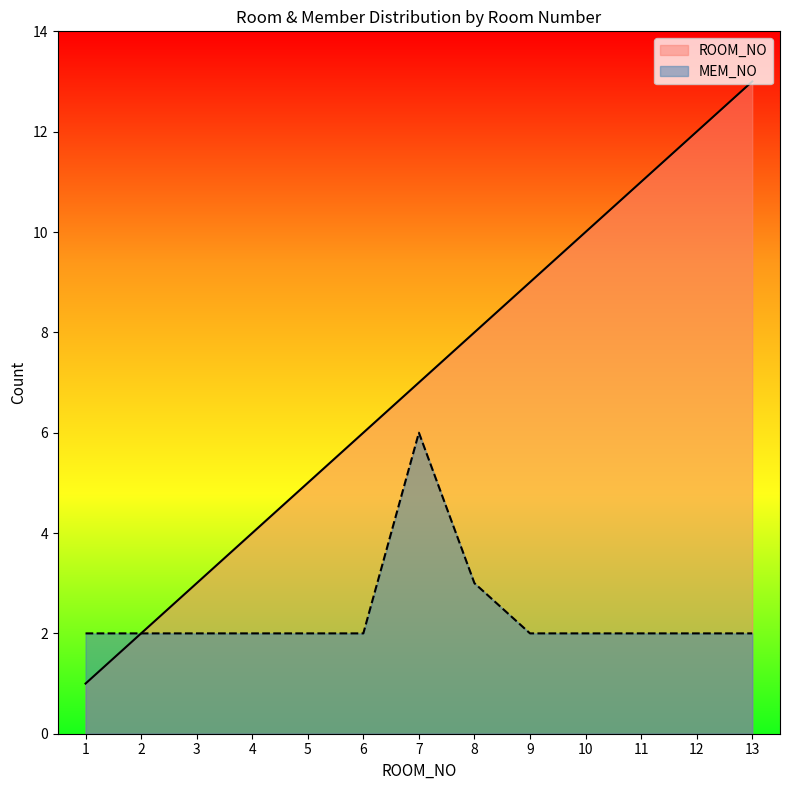

Between 2 and 4, which series saw the biggest shift?

ROOM_NO